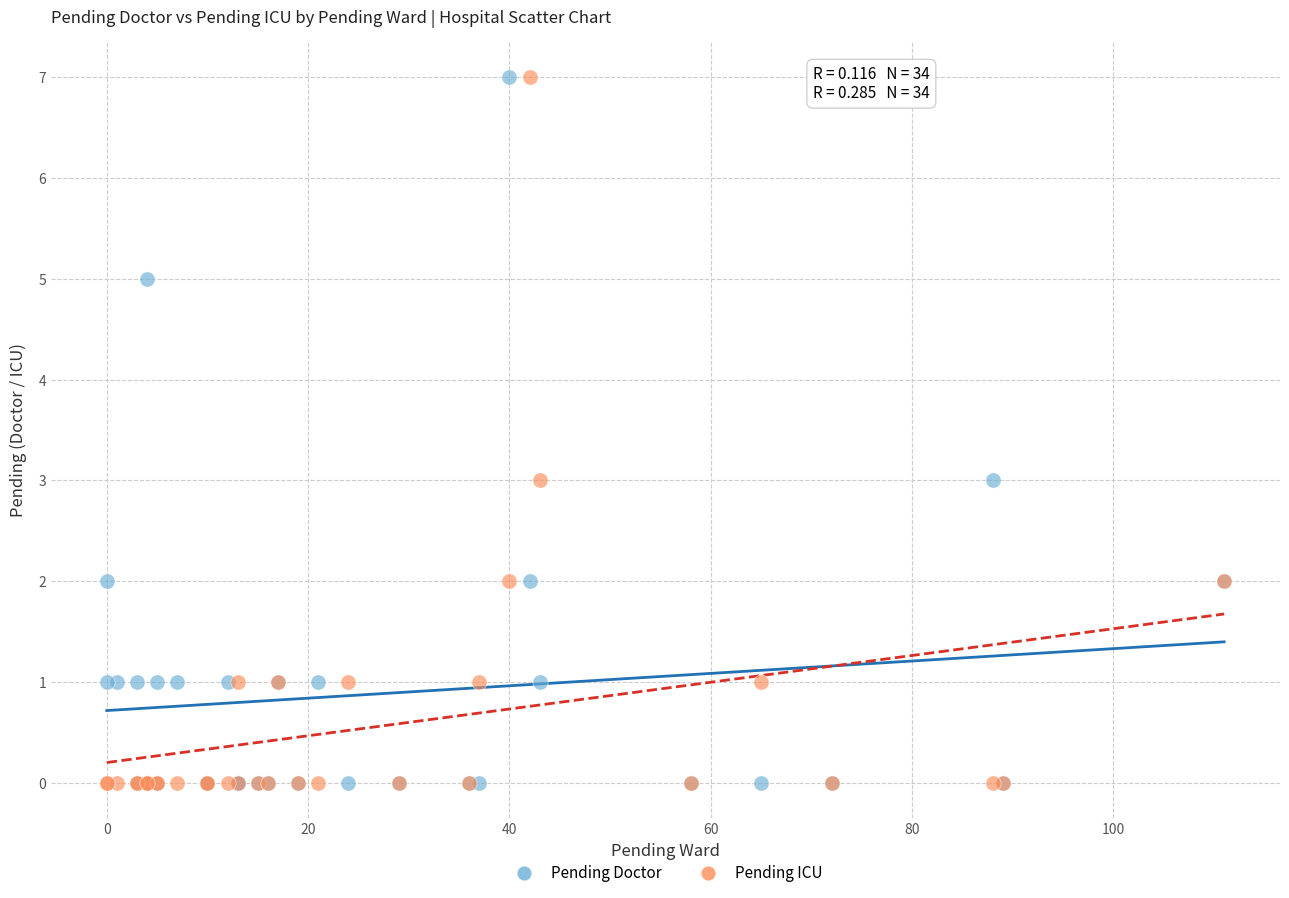

What are all the series names shown in the legend?

Pending Doctor, Pending ICU